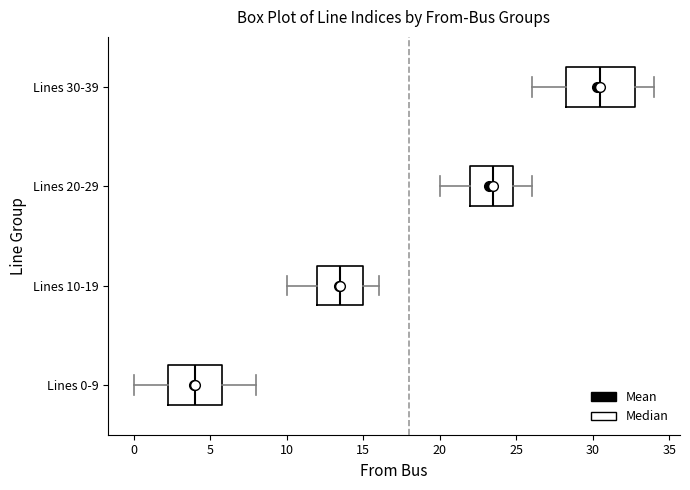

Which box's median line is the furthest to the right?

Lines 30-39